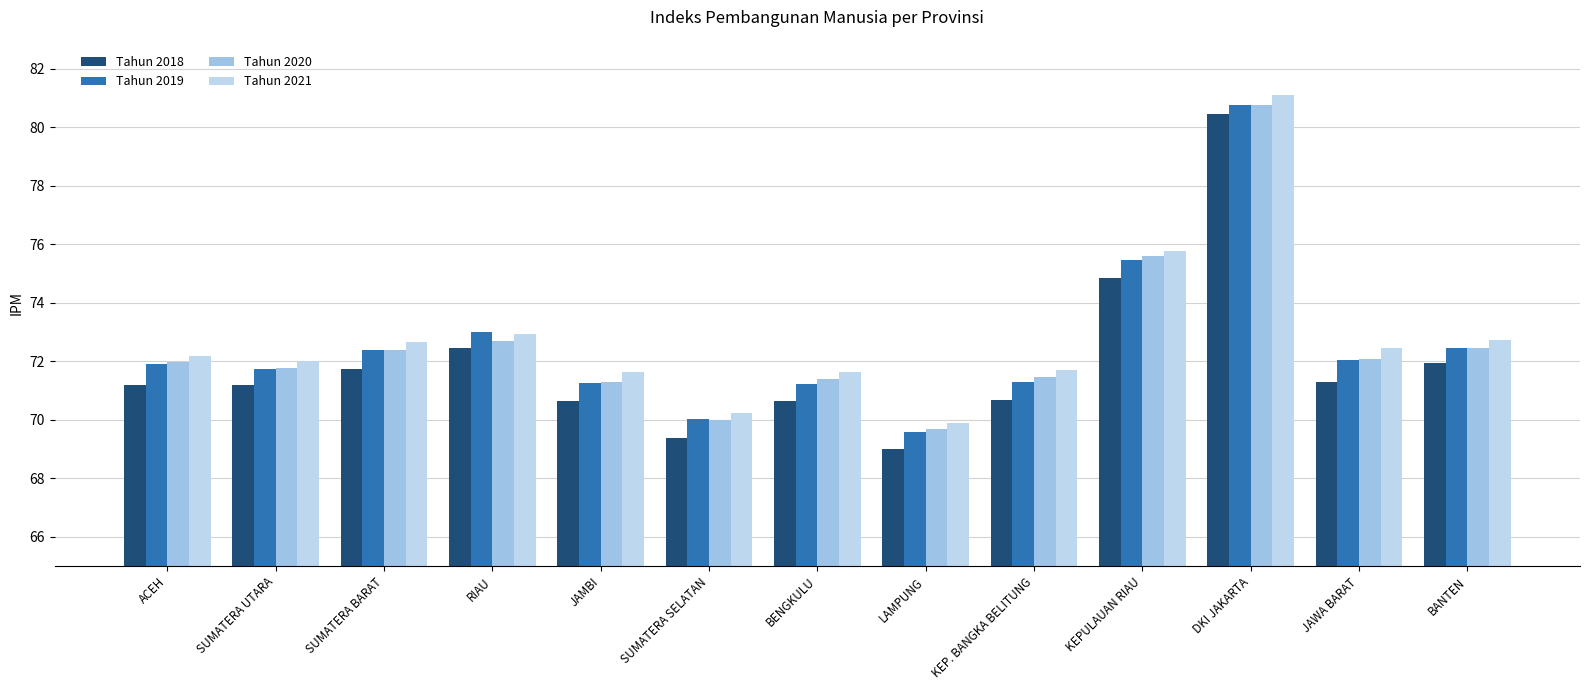

Reading left to right, extract all data points from this chart.

Tahun 2018: ACEH=71.2	SUMATERA UTARA=71.2	SUMATERA BARAT=71.7	RIAU=72.4	JAMBI=70.7	SUMATERA SELATAN=69.4	BENGKULU=70.6	LAMPUNG=69.0	KEP. BANGKA BELITUNG=70.7	KEPULAUAN RIAU=74.8	DKI JAKARTA=80.5	JAWA BARAT=71.3	BANTEN=72.0
Tahun 2019: ACEH=71.9	SUMATERA UTARA=71.7	SUMATERA BARAT=72.4	RIAU=73.0	JAMBI=71.3	SUMATERA SELATAN=70.0	BENGKULU=71.2	LAMPUNG=69.6	KEP. BANGKA BELITUNG=71.3	KEPULAUAN RIAU=75.5	DKI JAKARTA=80.8	JAWA BARAT=72.0	BANTEN=72.4
Tahun 2020: ACEH=72.0	SUMATERA UTARA=71.8	SUMATERA BARAT=72.4	RIAU=72.7	JAMBI=71.3	SUMATERA SELATAN=70.0	BENGKULU=71.4	LAMPUNG=69.7	KEP. BANGKA BELITUNG=71.5	KEPULAUAN RIAU=75.6	DKI JAKARTA=80.8	JAWA BARAT=72.1	BANTEN=72.5
Tahun 2021: ACEH=72.2	SUMATERA UTARA=72.0	SUMATERA BARAT=72.7	RIAU=72.9	JAMBI=71.6	SUMATERA SELATAN=70.2	BENGKULU=71.6	LAMPUNG=69.9	KEP. BANGKA BELITUNG=71.7	KEPULAUAN RIAU=75.8	DKI JAKARTA=81.1	JAWA BARAT=72.5	BANTEN=72.7